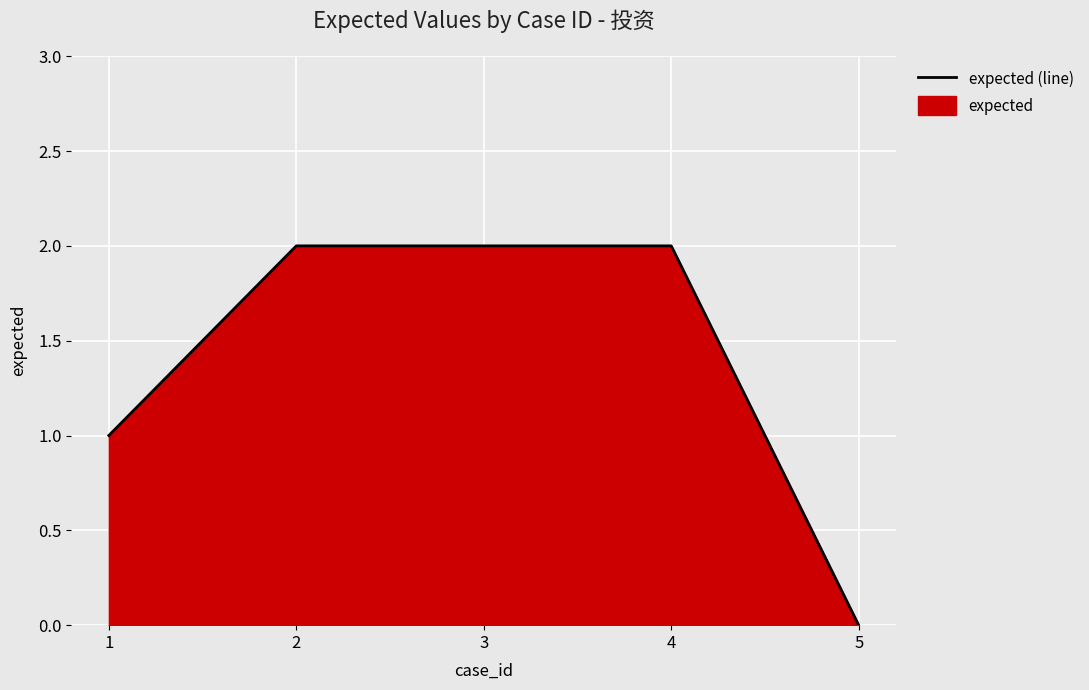

What is the change in value from 1 to 4?

+1